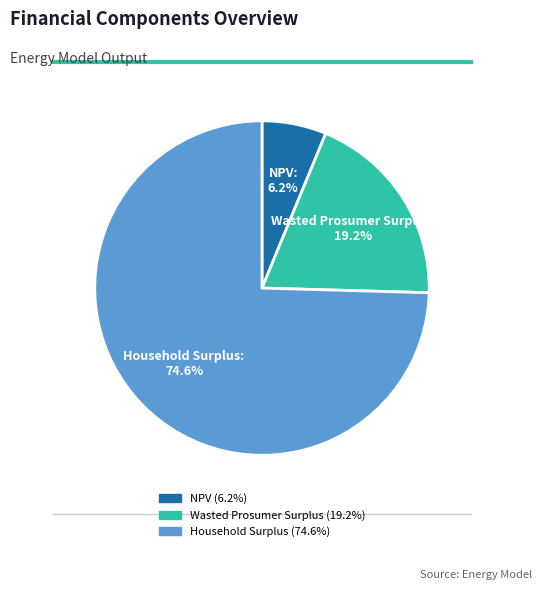

Is the sum of NPV and Household Surplus greater than half?

Yes